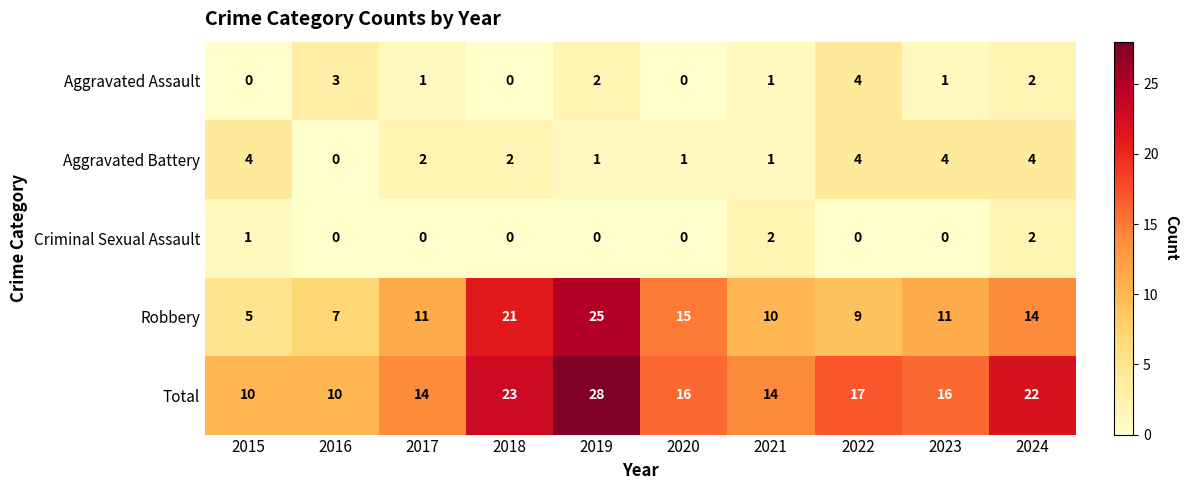

What is the greatest value displayed?

28